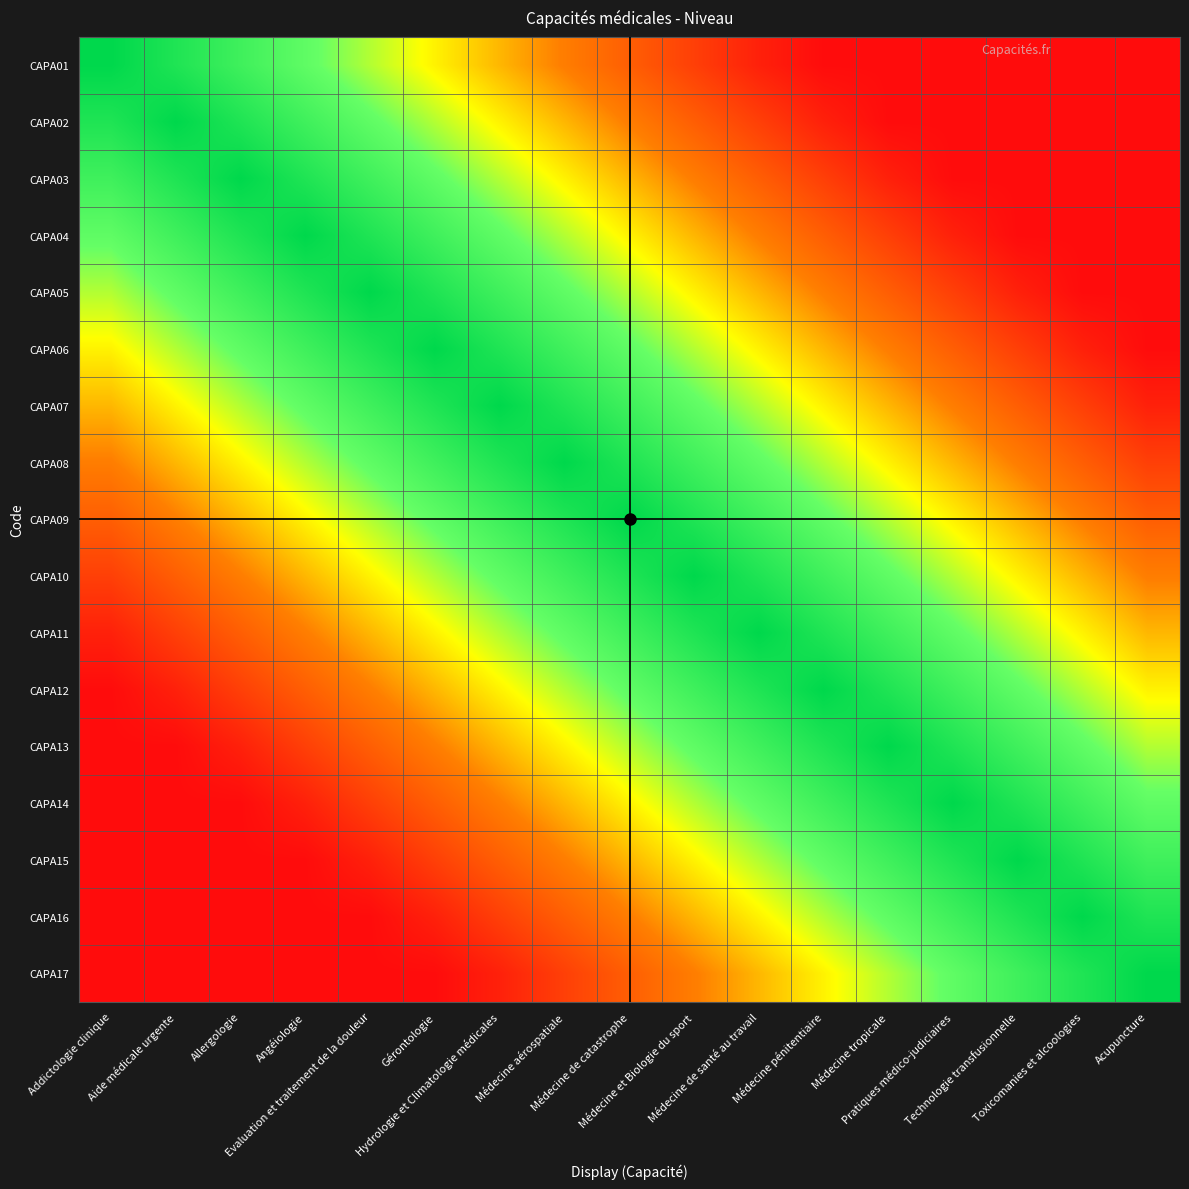

Which series has the largest range (max minus min)?

CAPA01